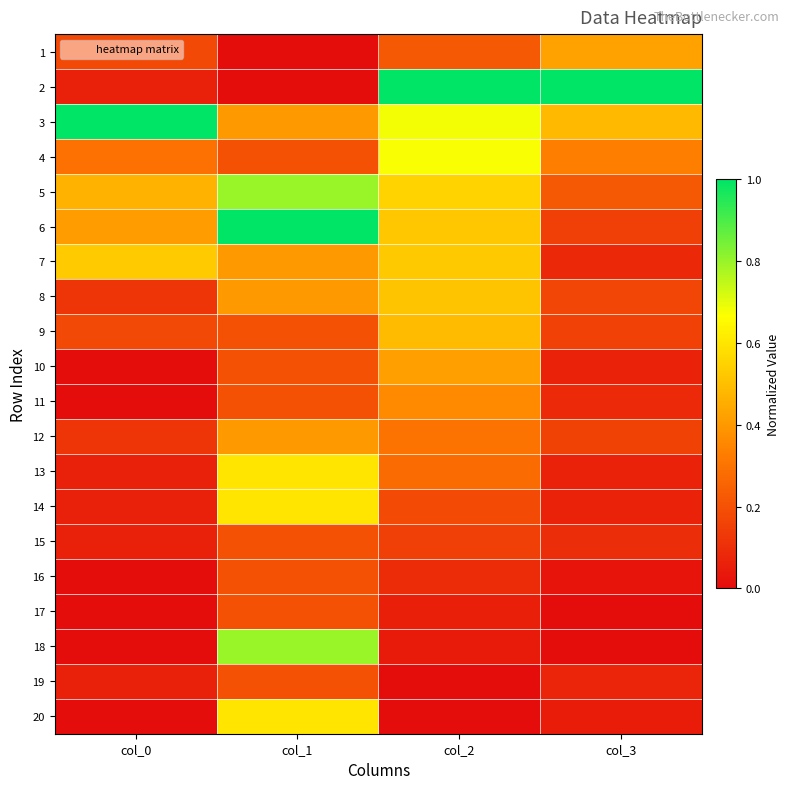

Reading left to right, transcribe all the data shown in this chart.

1: col_0=0.2	col_1=0.0	col_2=0.2	col_3=0.4
2: col_0=0.1	col_1=0.0	col_2=1.0	col_3=1.0
3: col_0=1.0	col_1=0.4	col_2=0.7	col_3=0.5
4: col_0=0.3	col_1=0.2	col_2=0.7	col_3=0.3
5: col_0=0.5	col_1=0.8	col_2=0.6	col_3=0.2
6: col_0=0.4	col_1=1.0	col_2=0.5	col_3=0.2
7: col_0=0.5	col_1=0.4	col_2=0.5	col_3=0.1
8: col_0=0.1	col_1=0.4	col_2=0.5	col_3=0.2
9: col_0=0.2	col_1=0.2	col_2=0.5	col_3=0.2
10: col_0=0.0	col_1=0.2	col_2=0.4	col_3=0.1
11: col_0=0.0	col_1=0.2	col_2=0.4	col_3=0.1
12: col_0=0.1	col_1=0.4	col_2=0.3	col_3=0.2
13: col_0=0.1	col_1=0.6	col_2=0.3	col_3=0.1
14: col_0=0.1	col_1=0.6	col_2=0.2	col_3=0.1
15: col_0=0.1	col_1=0.2	col_2=0.2	col_3=0.1
16: col_0=0.0	col_1=0.2	col_2=0.1	col_3=0.0
17: col_0=0.0	col_1=0.2	col_2=0.1	col_3=0.0
18: col_0=0.0	col_1=0.8	col_2=0.0	col_3=0.0
19: col_0=0.1	col_1=0.2	col_2=0.0	col_3=0.1
20: col_0=0.0	col_1=0.6	col_2=0.0	col_3=0.0